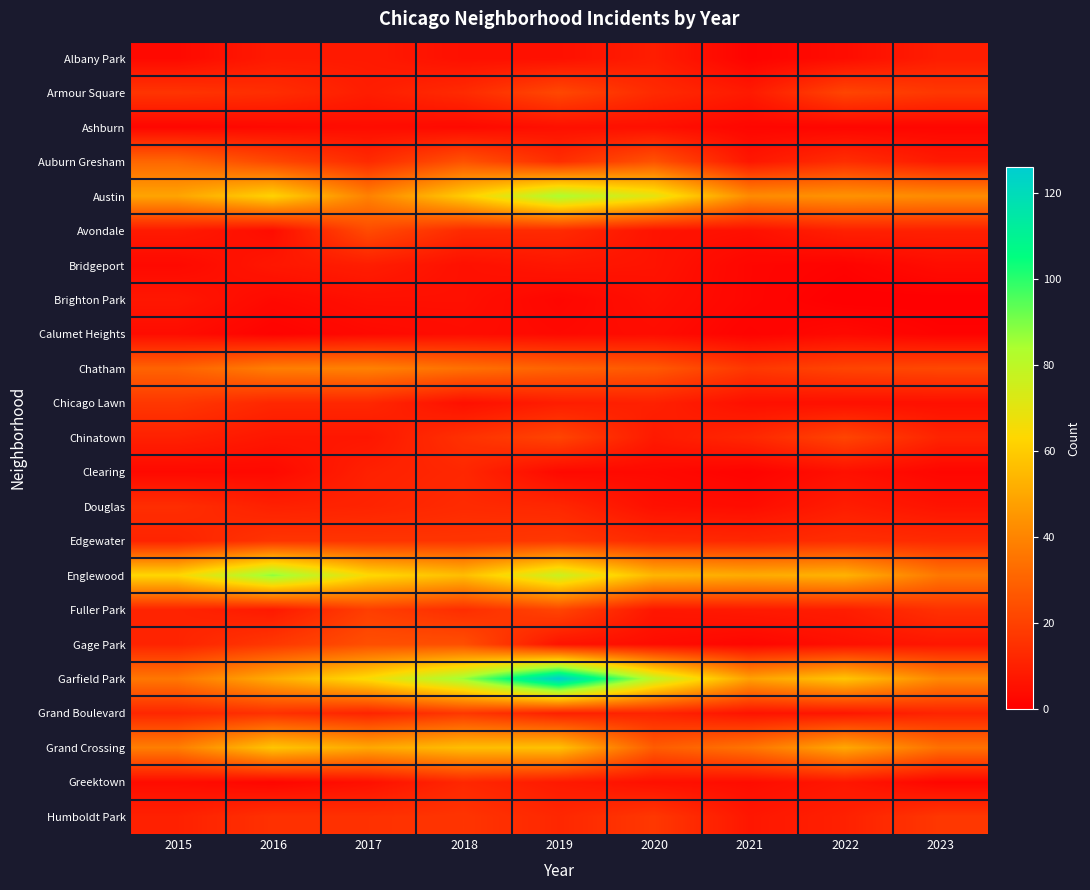

Reading left to right, extract all data points from this chart.

Albany Park: 2015=3	2016=8	2017=8	2018=5	2019=5	2020=9	2021=1	2022=4	2023=9
Armour Square: 2015=16	2016=14	2017=9	2018=13	2019=22	2020=13	2021=8	2022=21	2023=17
Ashburn: 2015=2	2016=3	2017=4	2018=3	2019=5	2020=5	2021=2	2022=2	2023=2
Auburn Gresham: 2015=31	2016=22	2017=13	2018=25	2019=14	2020=25	2021=7	2022=14	2023=8
Austin: 2015=49	2016=62	2017=39	2018=60	2019=84	2020=70	2021=42	2022=44	2023=42
Avondale: 2015=8	2016=4	2017=23	2018=13	2019=13	2020=6	2021=5	2022=10	2023=10
Bridgeport: 2015=3	2016=7	2017=9	2018=5	2019=7	2020=6	2021=2	2022=1	2023=4
Brighton Park: 2015=7	2016=3	2017=5	2018=5	2019=2	2020=5	2021=2	2022=0	2023=0
Calumet Heights: 2015=4	2016=1	2017=3	2018=4	2019=3	2020=4	2021=1	2022=3	2023=1
Chatham: 2015=30	2016=38	2017=39	2018=34	2019=30	2020=27	2021=17	2022=21	2023=22
Chicago Lawn: 2015=17	2016=12	2017=12	2018=5	2019=9	2020=10	2021=5	2022=5	2023=5
Chinatown: 2015=10	2016=7	2017=7	2018=15	2019=21	2020=8	2021=12	2022=21	2023=11
Clearing: 2015=3	2016=3	2017=10	2018=12	2019=3	2020=3	2021=1	2022=5	2023=2
Douglas: 2015=14	2016=10	2017=11	2018=13	2019=12	2020=5	2021=4	2022=9	2023=6
Edgewater: 2015=11	2016=16	2017=16	2018=16	2019=17	2020=13	2021=12	2022=14	2023=13
Englewood: 2015=63	2016=88	2017=64	2018=56	2019=77	2020=54	2021=51	2022=53	2023=36
Fuller Park: 2015=11	2016=8	2017=19	2018=14	2019=21	2020=7	2021=8	2022=9	2023=15
Gage Park: 2015=11	2016=17	2017=24	2018=24	2019=6	2020=4	2021=2	2022=5	2023=7
Garfield Park: 2015=36	2016=51	2017=65	2018=86	2019=126	2020=79	2021=48	2022=58	2023=41
Grand Boulevard: 2015=12	2016=15	2017=11	2018=17	2019=10	2020=11	2021=6	2022=7	2023=11
Grand Crossing: 2015=38	2016=58	2017=50	2018=56	2019=57	2020=28	2021=35	2022=50	2023=34
Greektown: 2015=4	2016=2	2017=5	2018=12	2019=8	2020=5	2021=4	2022=7	2023=2
Humboldt Park: 2015=10	2016=15	2017=15	2018=16	2019=12	2020=17	2021=7	2022=10	2023=17